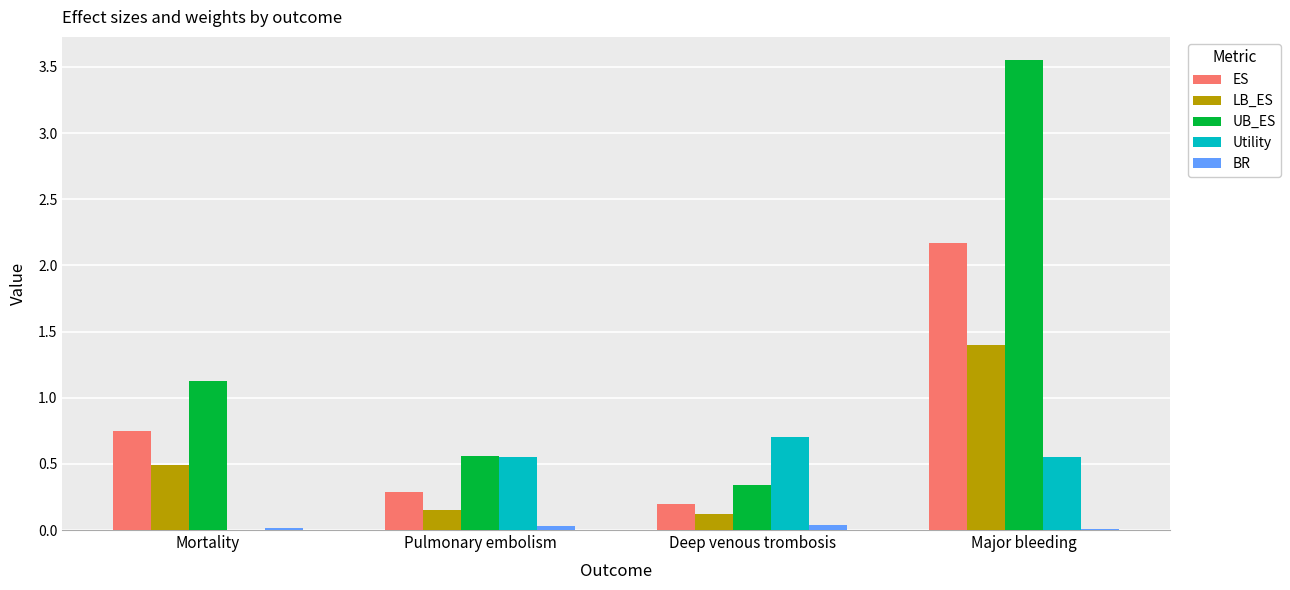

Where is ES nearest to the value 1?

Mortality